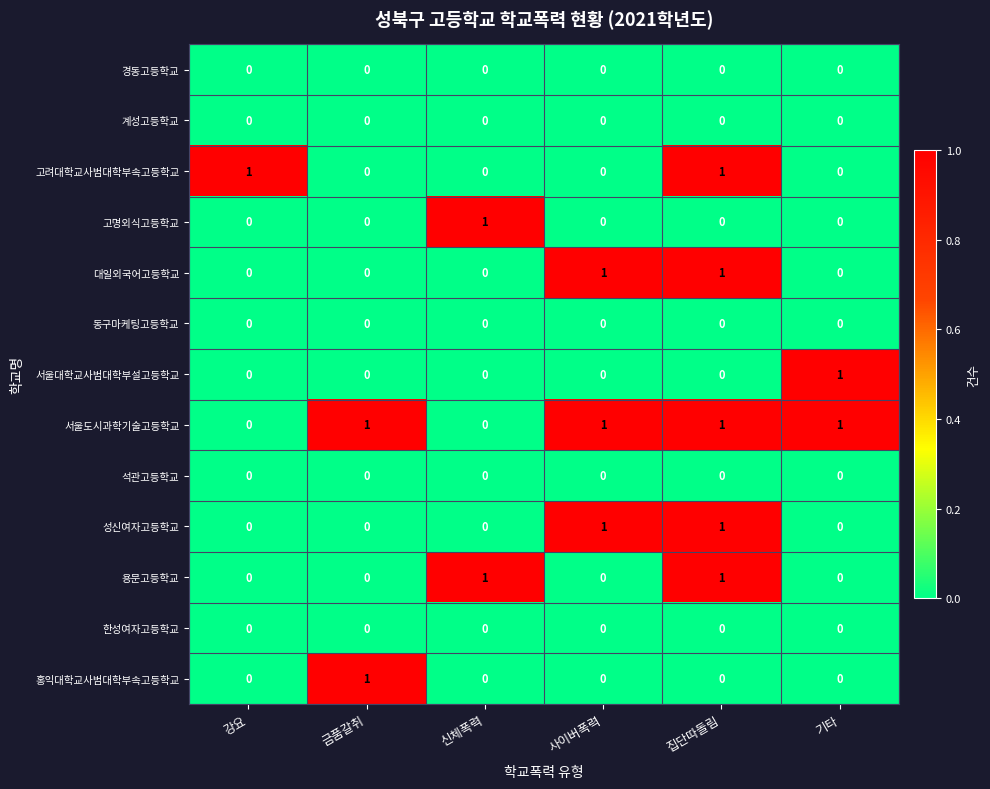

Is it true that 한성여자고등학교 equals 0 at 금품갈취?

True